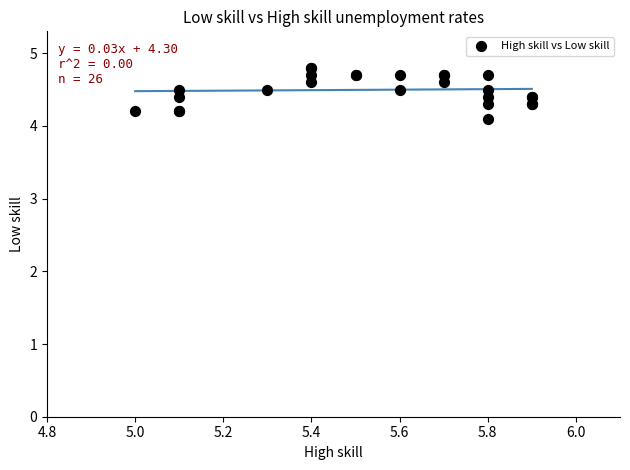

What Y value in the scatter plot is closest to 4?

4.1